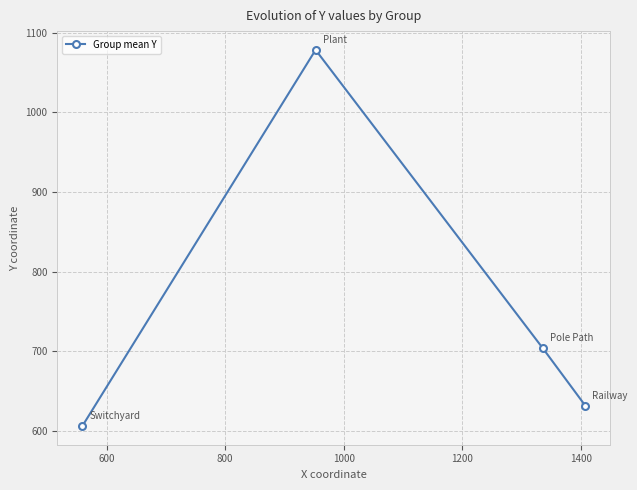

What is the value of the 1st point from the left?

606.6